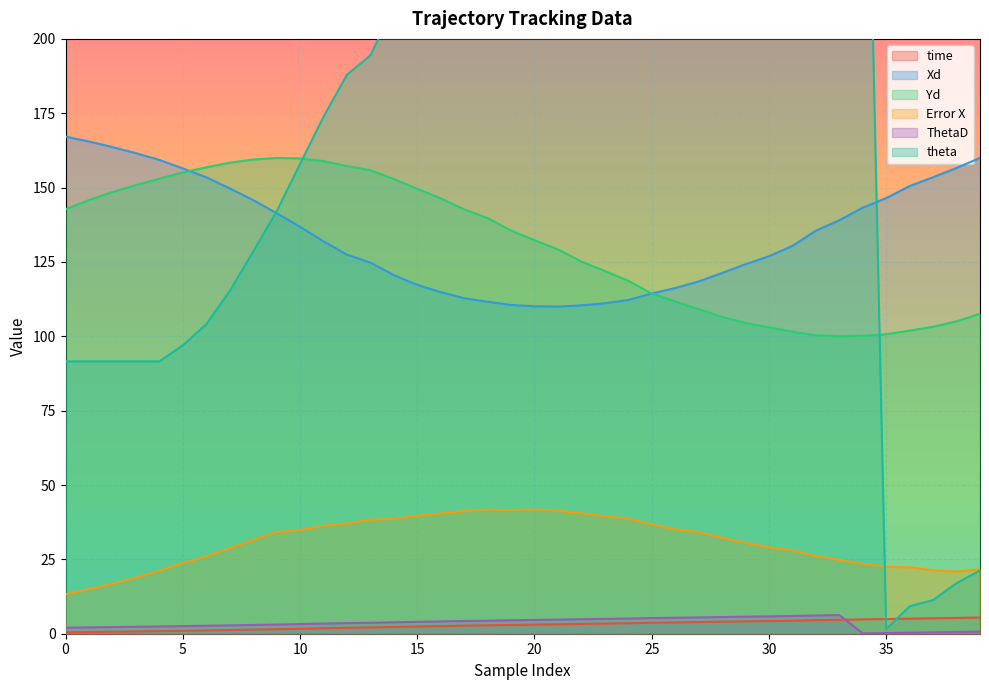

Reading left to right, what are all the values shown in this chart?

time: 0.4	0.6	0.7	0.8	0.9	1.0	1.1	1.2	1.4	1.5	1.7	1.8	2.0	2.1	2.3	2.4	2.6	2.7	2.8	3.0	3.1	3.2	3.3	3.4	3.5	3.7	3.8	3.9	4.0	4.2	4.3	4.4	4.6	4.7	4.8	4.9	5.1	5.2	5.3	5.4
Xd: 167.2	165.5	163.6	161.6	159.3	156.5	153.5	149.7	145.8	141.4	136.8	131.9	127.5	124.8	120.6	117.3	114.9	112.8	111.6	110.5	110.1	110.0	110.4	111.1	112.2	114.4	116.2	118.4	121.3	124.2	126.9	130.4	135.5	139.0	143.3	146.5	150.5	153.5	156.6	160.0
Yd: 142.7	145.8	148.5	150.8	153.0	155.1	156.8	158.4	159.4	160.0	159.8	158.9	157.3	155.8	152.9	149.6	146.4	142.7	139.8	135.6	132.3	129.2	125.1	121.9	118.7	114.4	111.7	109.1	106.5	104.5	103.0	101.6	100.3	100.0	100.2	100.7	101.9	103.2	105.0	107.6
Error X: 13.3	14.9	16.8	18.9	21.1	23.7	26.0	28.7	31.4	34.1	34.8	36.3	37.1	38.3	38.6	39.7	40.4	41.2	41.7	41.6	41.7	41.3	40.5	39.5	38.6	36.7	35.1	34.1	32.3	30.5	29.1	28.0	26.1	24.8	23.5	22.5	22.3	21.3	20.9	21.7
ThetaD: 2.0	2.1	2.2	2.3	2.4	2.6	2.7	2.8	2.9	3.1	3.2	3.4	3.6	3.7	3.8	4.0	4.1	4.3	4.4	4.5	4.6	4.7	4.9	5.0	5.1	5.3	5.4	5.5	5.6	5.7	5.8	6.0	6.1	6.3	0.1	0.2	0.4	0.5	0.6	0.7
theta: 91.5	91.5	91.5	91.5	91.5	96.9	104.0	115.2	128.4	141.9	157.9	173.7	187.9	194.4	210.7	227.7	237.2	247.1	253.6	258.7	260.5	262.3	265.2	267.7	270.0	276.9	285.2	293.4	301.4	311.3	319.7	326.7	337.9	349.0	355.3	1.5	9.2	11.3	17.0	21.3